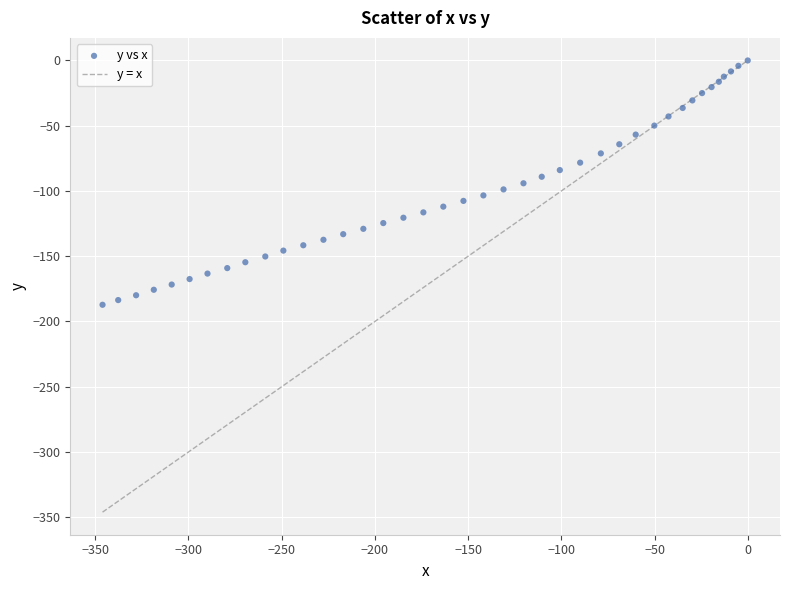

What is the range of X values (max minus min)?

346.1